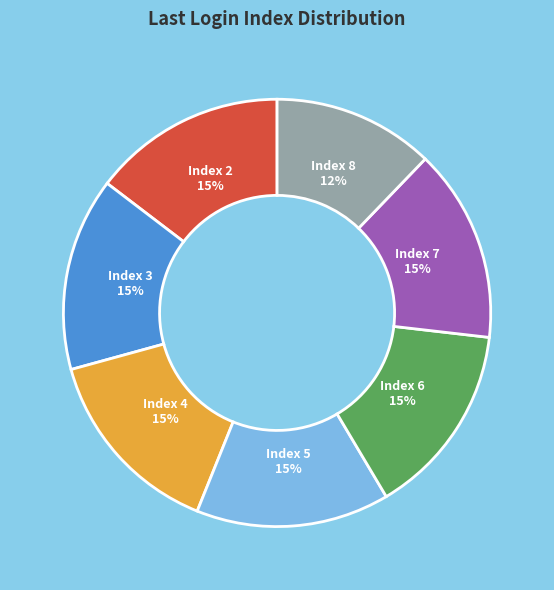

Count the number of slices in the pie.

7